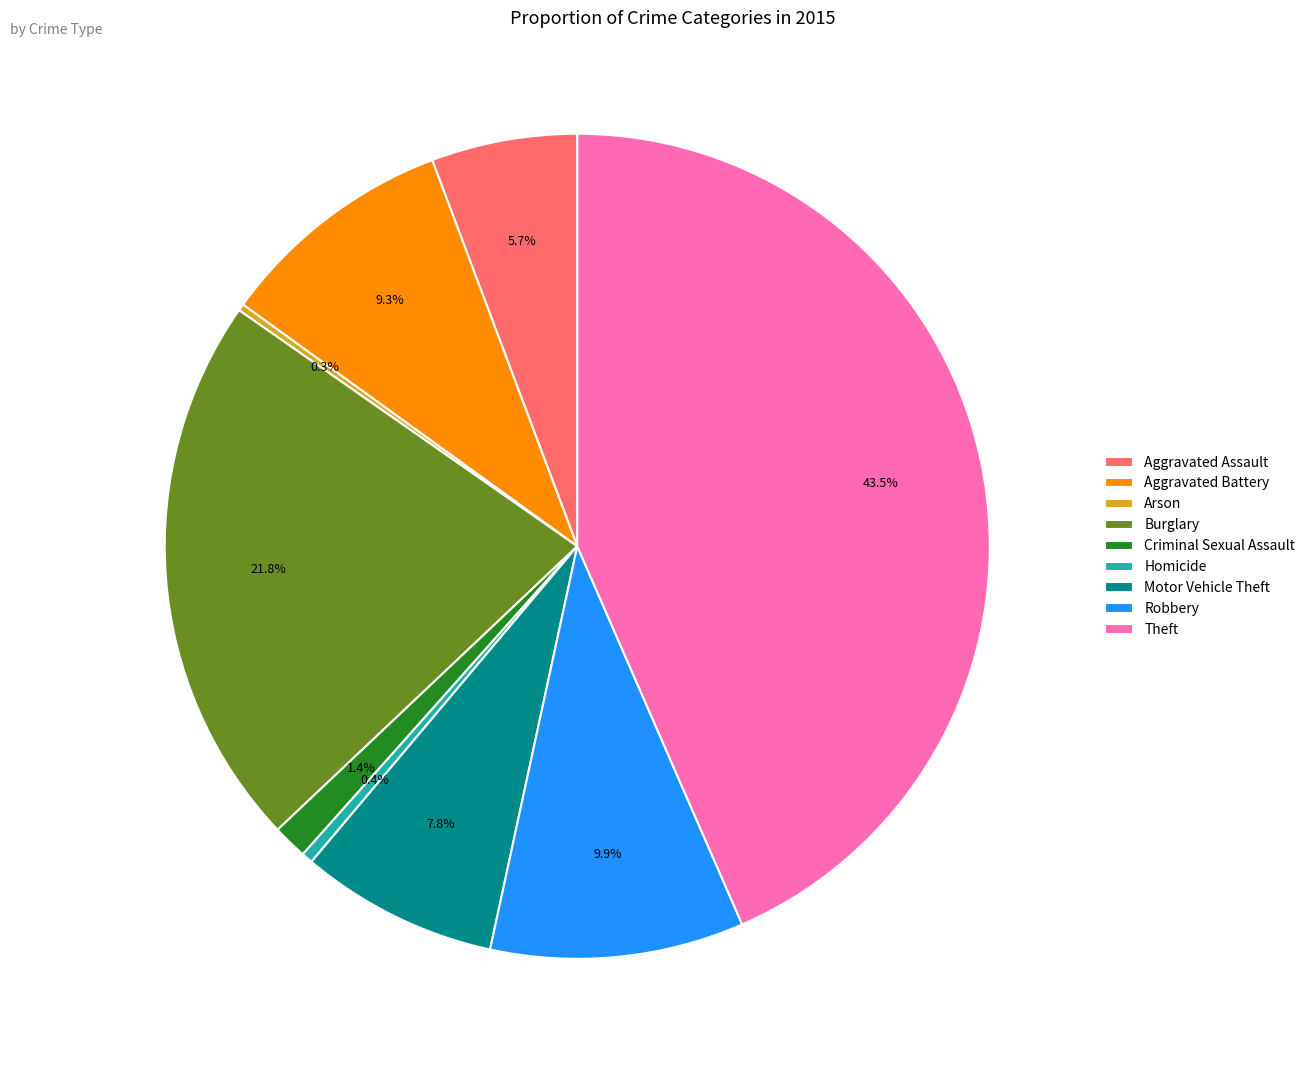

Between Theft and Motor Vehicle Theft, which is larger?

Theft